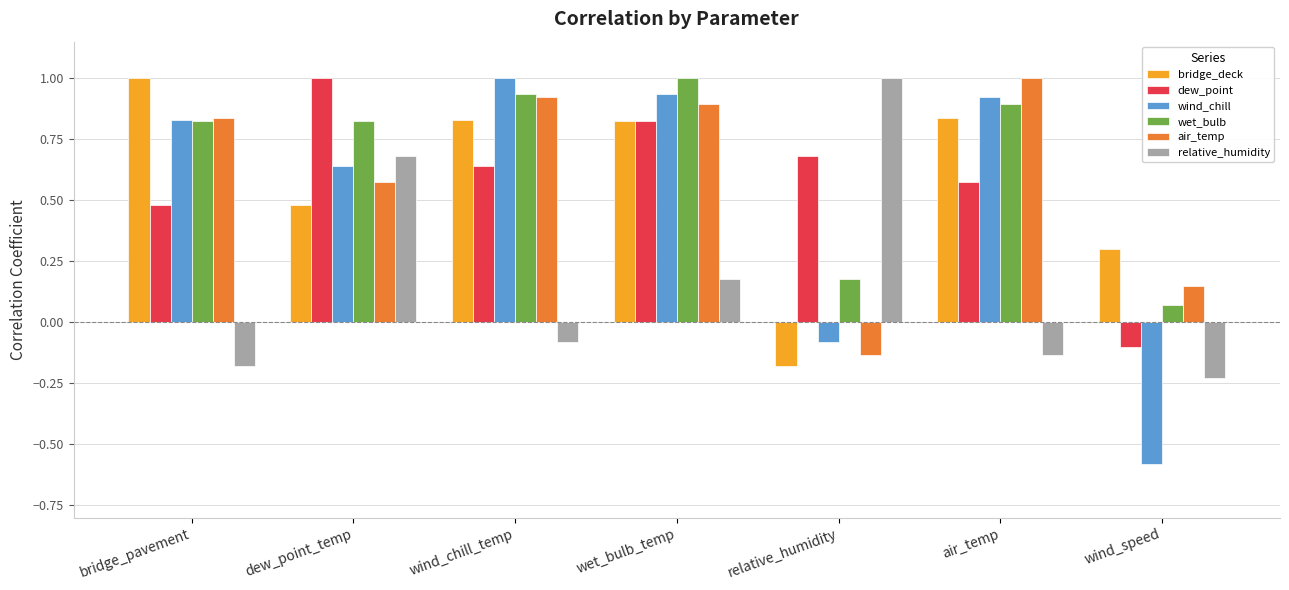

Is it true that air_temp equals -0.0 at relative_humidity?

False